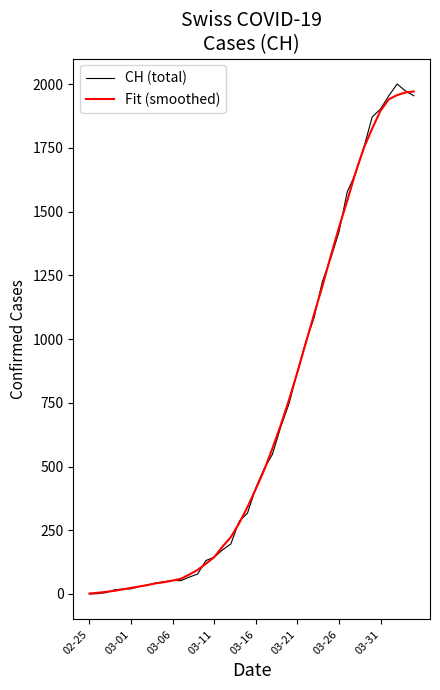

Which series has the widest spread of values?

CH (total)